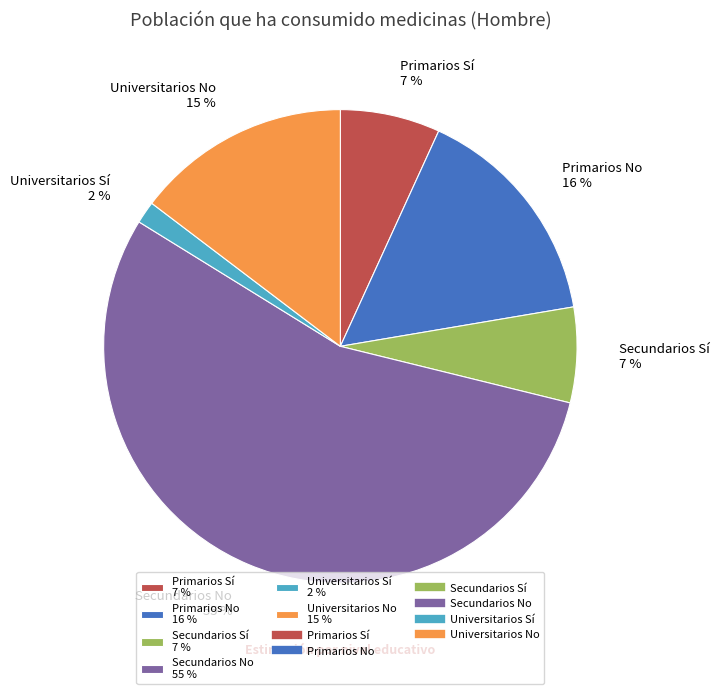

Between Primarios No and Secundarios No, which is larger?

Secundarios No